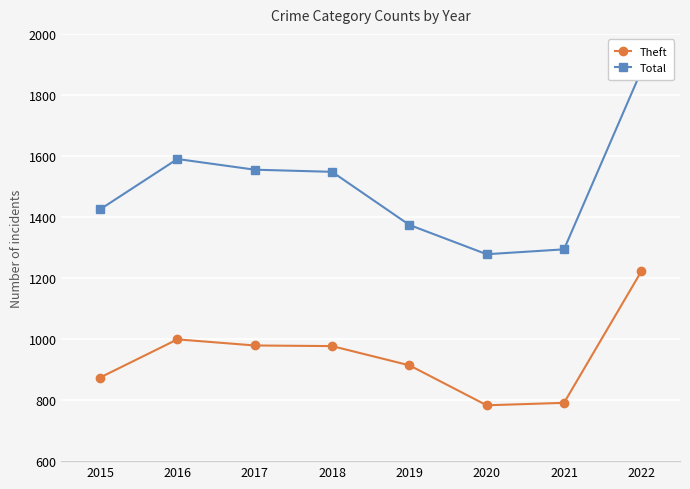

What is the value of the Theft point at the 3rd from the left?

979